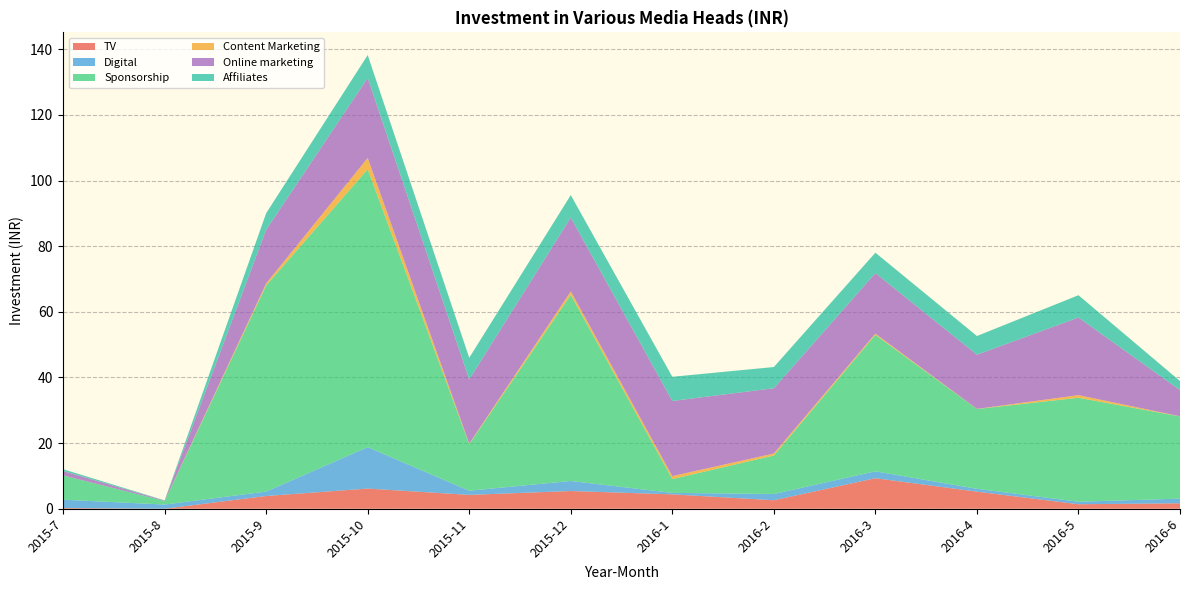

Reading left to right, transcribe all the data shown in this chart.

TV: 2015-7=0.2	2015-8=0.0	2015-9=3.9	2015-10=6.1	2015-11=4.2	2015-12=5.4	2016-1=4.4	2016-2=2.6	2016-3=9.3	2016-4=5.2	2016-5=1.4	2016-6=1.7
Digital: 2015-7=2.5	2015-8=1.3	2015-9=1.4	2015-10=12.6	2015-11=1.3	2015-12=3.1	2016-1=0.5	2016-2=1.9	2016-3=2.1	2016-4=0.9	2016-5=0.8	2016-6=1.4
Sponsorship: 2015-7=7.4	2015-8=1.1	2015-9=62.8	2015-10=84.7	2015-11=14.2	2015-12=56.7	2016-1=4.2	2016-2=11.7	2016-3=41.6	2016-4=24.3	2016-5=31.7	2016-6=25.0
Content Marketing: 2015-7=0.0	2015-8=0.0	2015-9=0.6	2015-10=3.4	2015-11=0.2	2015-12=1.1	2016-1=0.9	2016-2=0.6	2016-3=0.4	2016-4=0.0	2016-5=0.8	2016-6=0.0
Online marketing: 2015-7=1.3	2015-8=0.1	2015-9=16.4	2015-10=24.4	2015-11=19.6	2015-12=22.5	2016-1=22.9	2016-2=19.9	2016-3=18.4	2016-4=16.5	2016-5=23.6	2016-6=8.0
Affiliates: 2015-7=0.5	2015-8=0.1	2015-9=5.0	2015-10=7.0	2015-11=6.6	2015-12=6.8	2016-1=7.4	2016-2=6.5	2016-3=6.2	2016-4=5.7	2016-5=6.8	2016-6=2.8